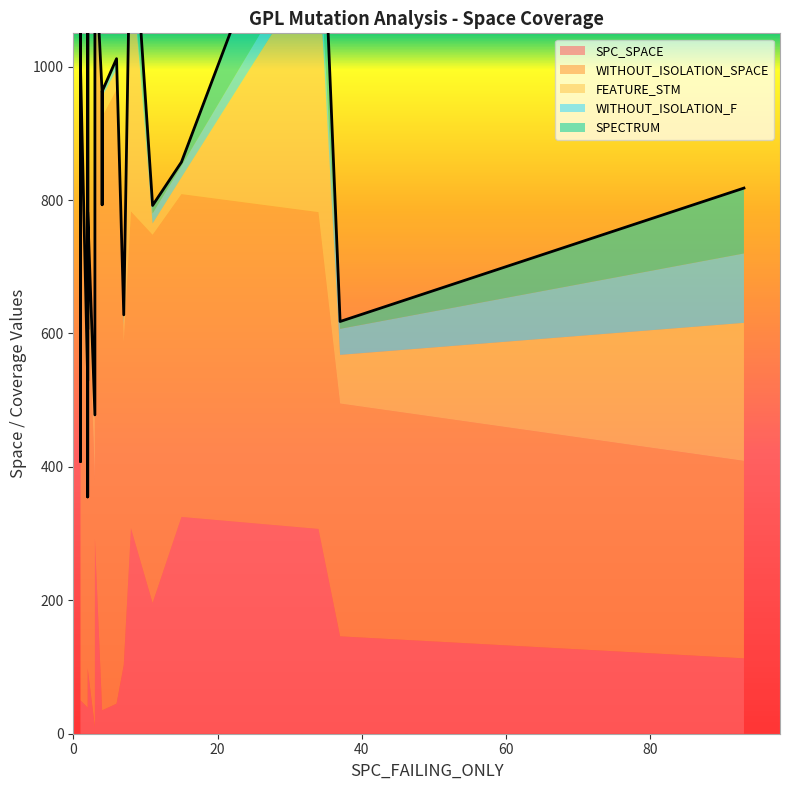

Does the chart display data point markers on the line(s)?

No